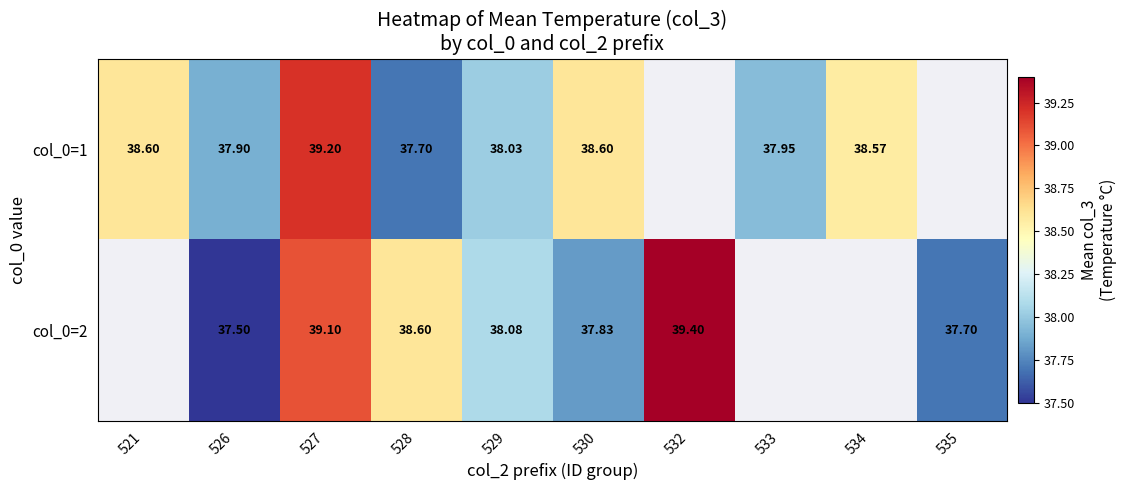

What is the sum of the col_0=1 values at 521 and 528?

76.3